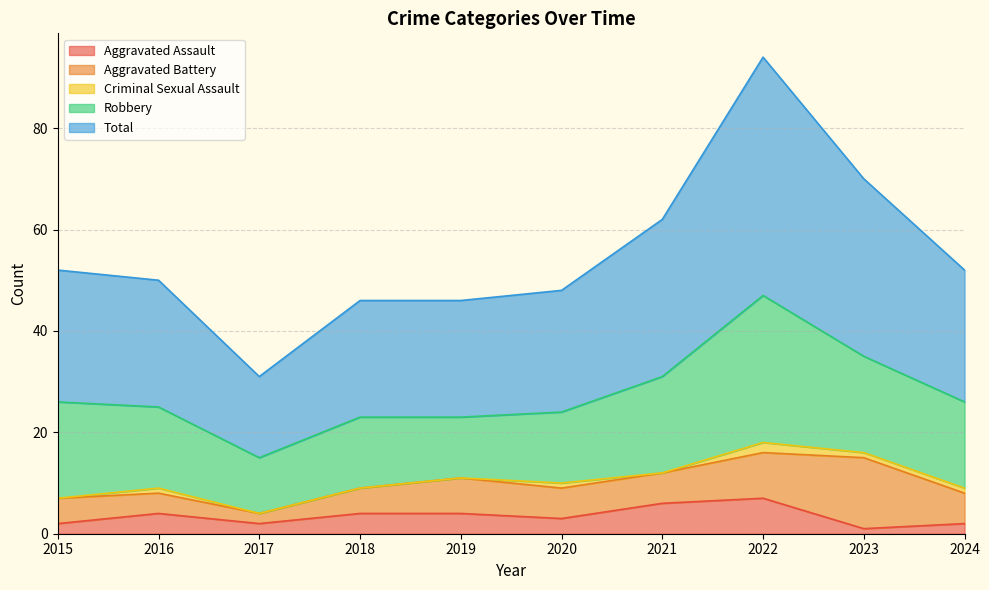

Which category has the lowest value in the Criminal Sexual Assault series?

2015